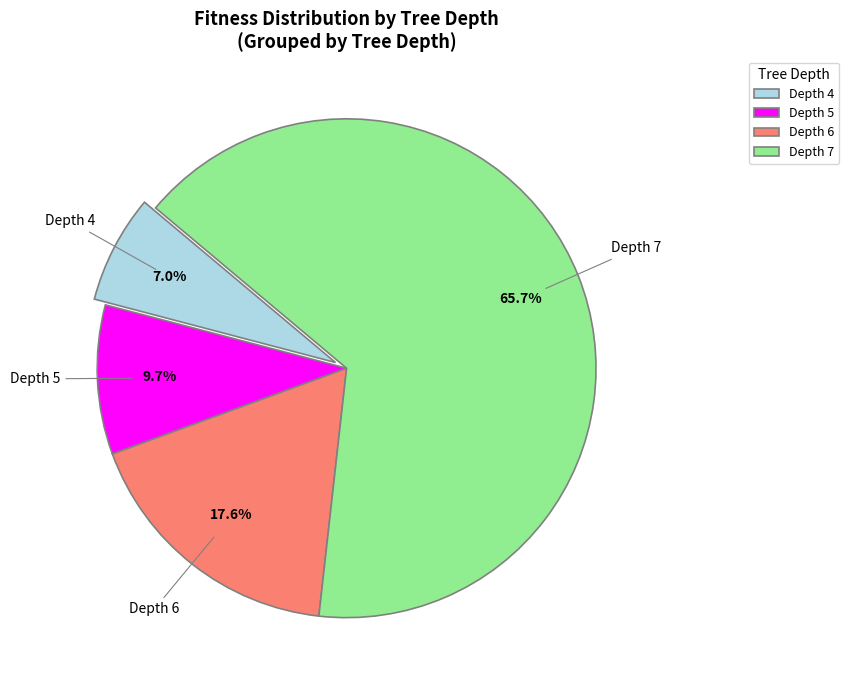

To the nearest percent, what is the difference between the largest and smallest slice percentages?

59%